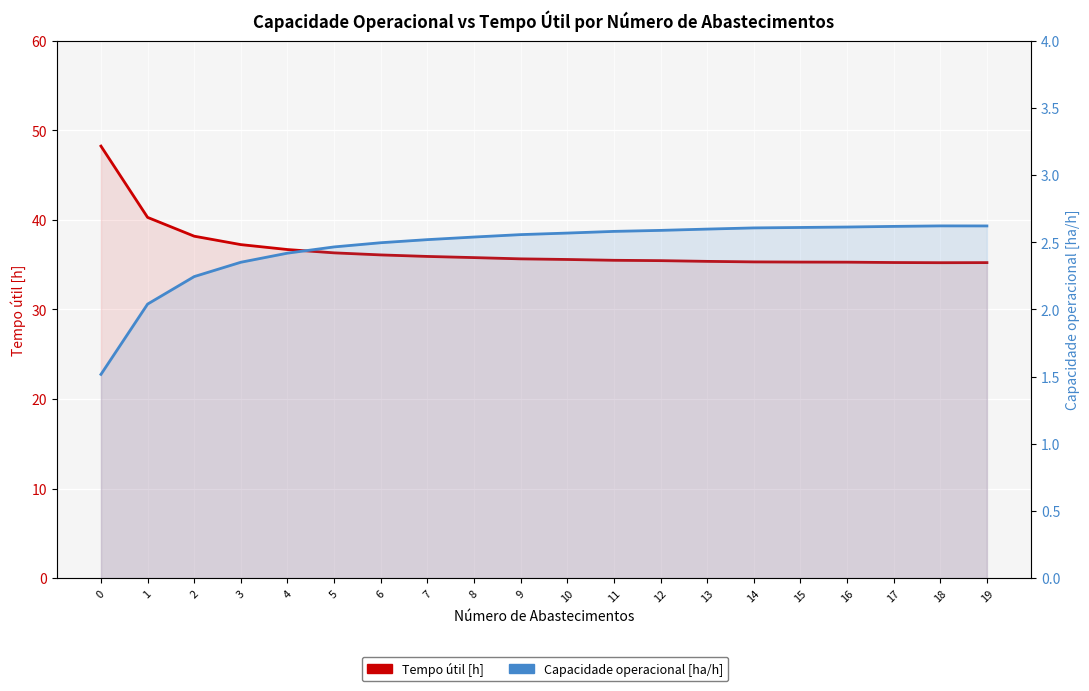

True or false: Tempo útil [h] and Capacidade operacional [ha/h] intersect in this chart.

False